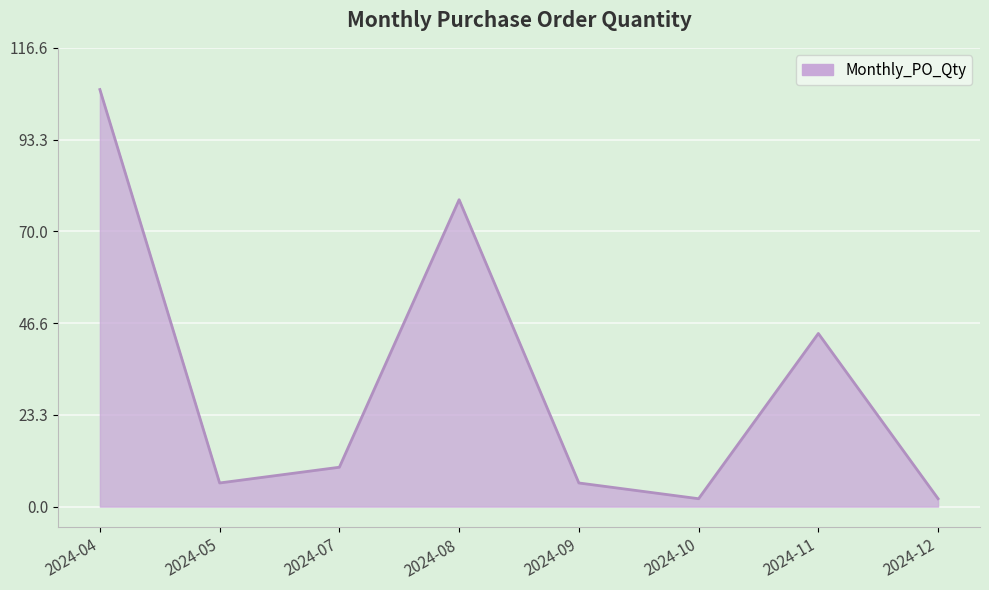

The value at 2024-05 is 6. True or false?

True